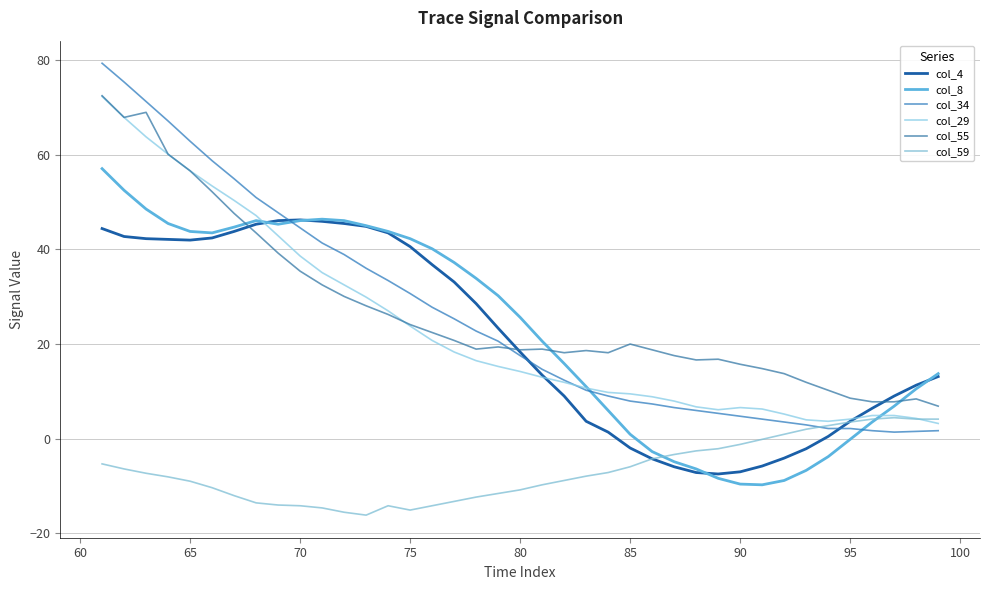

How many times do col_29 and col_4 cross each other?

3